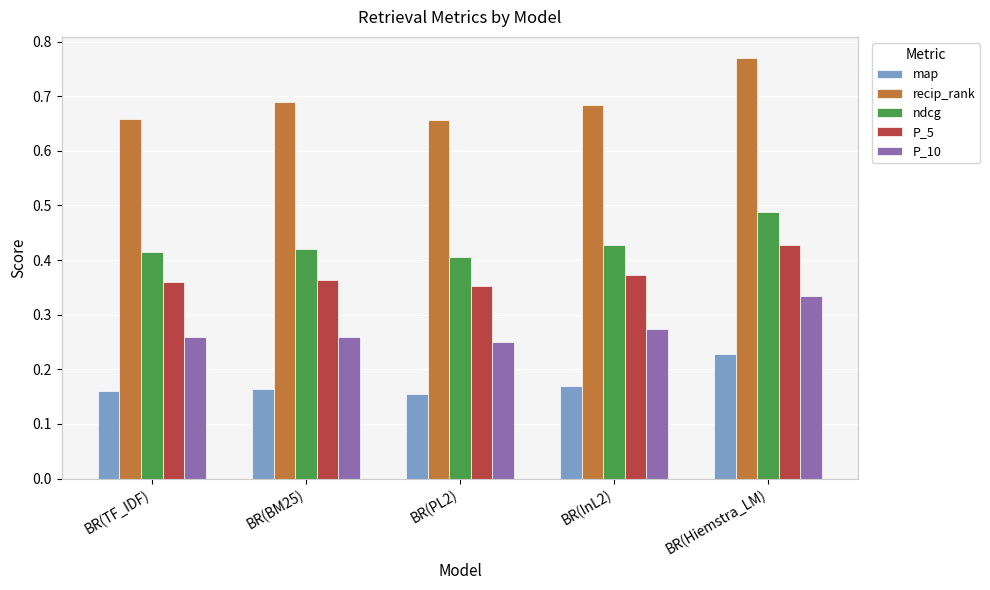

What is the label of the 1st bar from the left?

BR(TF_IDF)